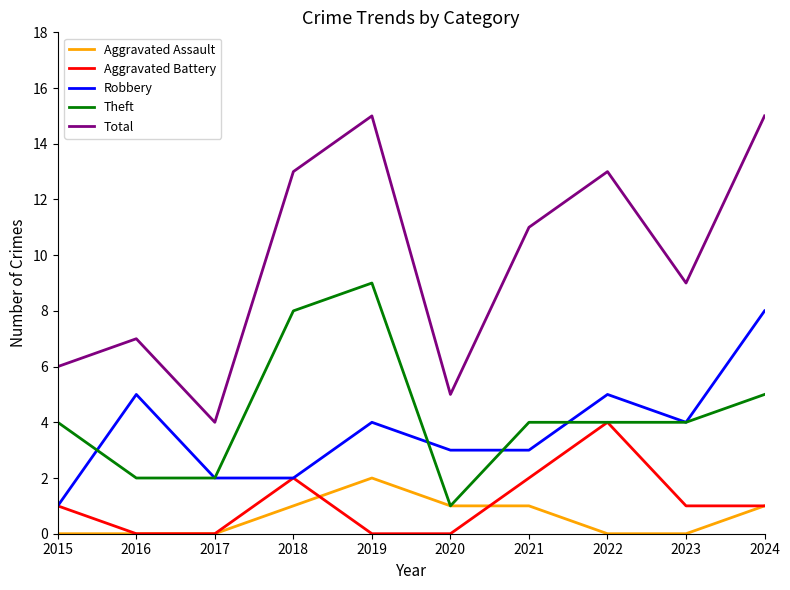

What is the highest value of the Theft series?

9